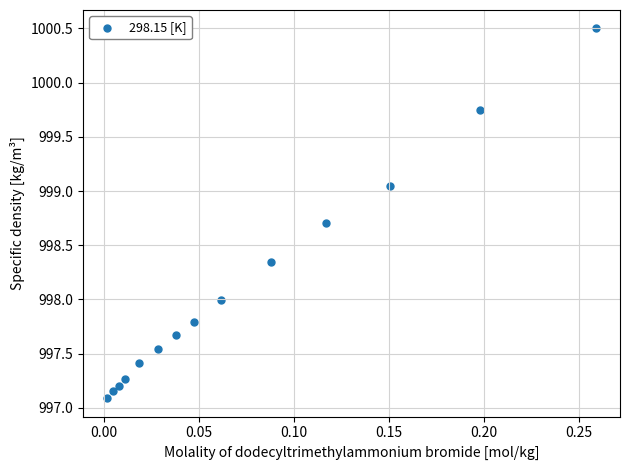

What is the range of Y values (max minus min)?

3.4